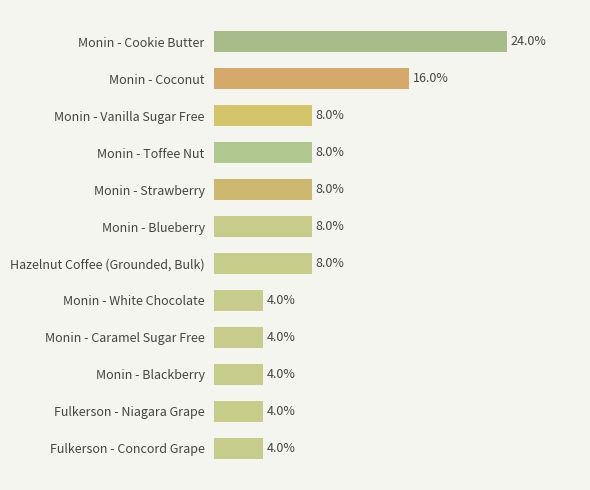

What is the label of the 4th bar from the top?

Monin - Toffee Nut